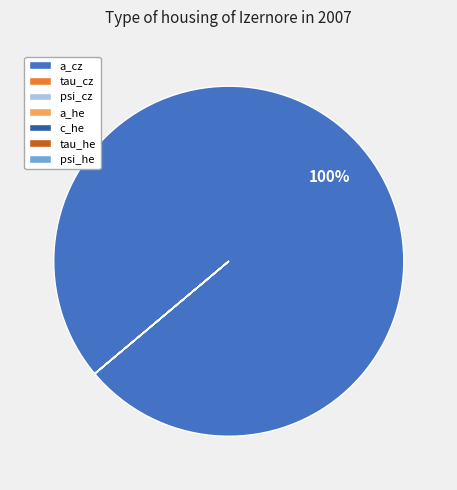

The a_cz slice represents 100% of the pie. True or false?

True